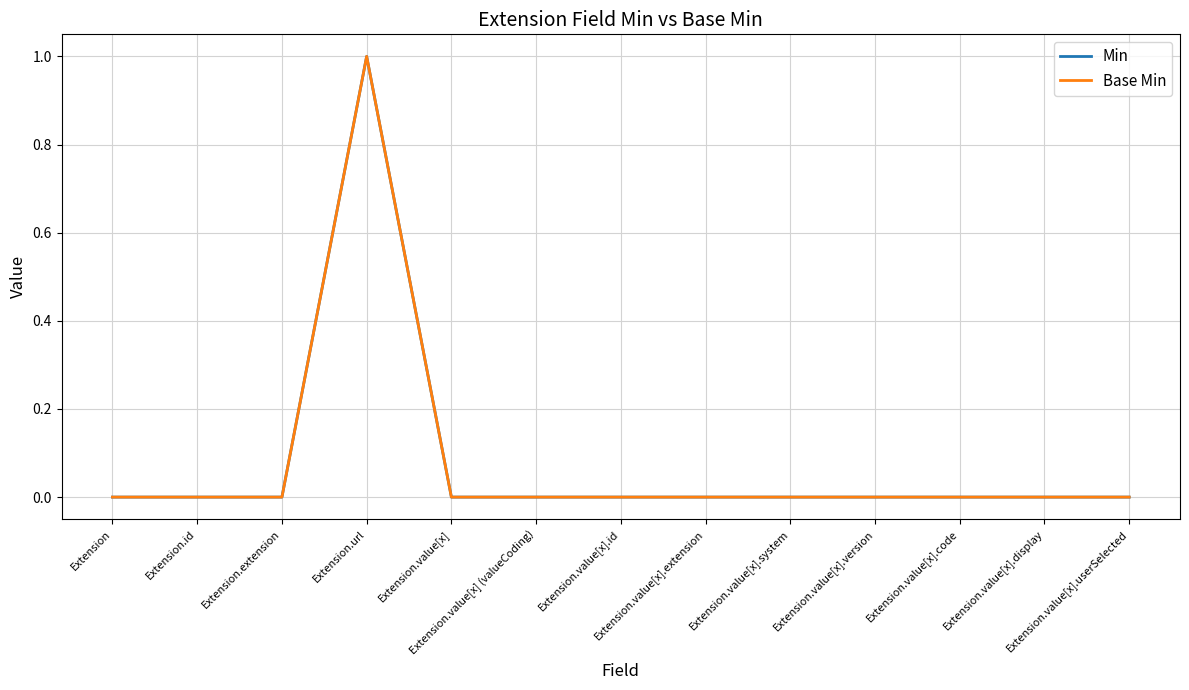

Does the chart display data point markers on the line(s)?

No